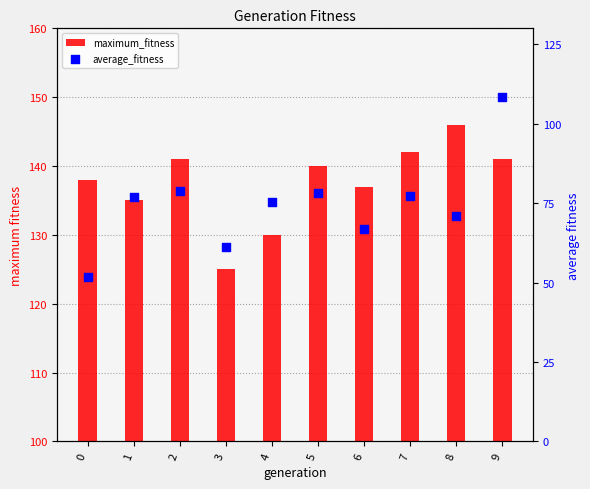

What is the total value across all series at 5?

218.1